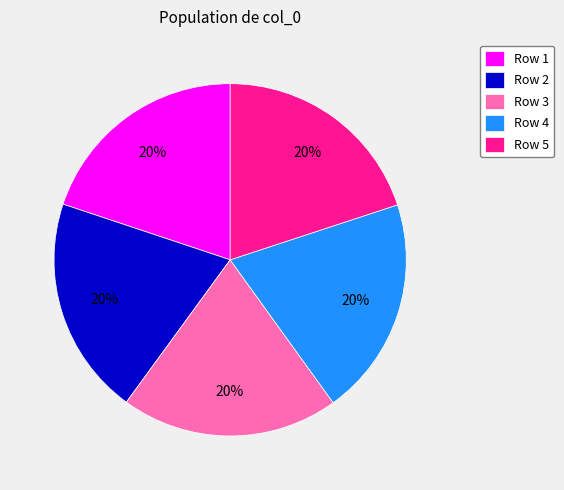

What percentage is the Row 5 slice, to the nearest percent?

20%